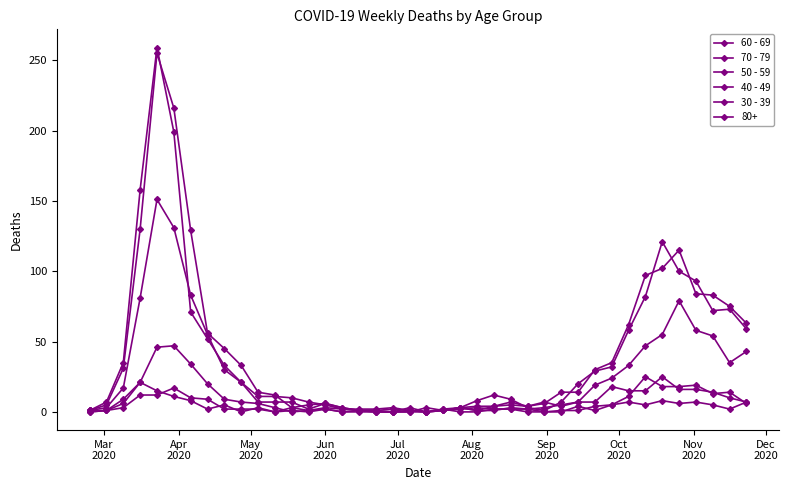

How many values in the 60 - 69 series are below 14?

20